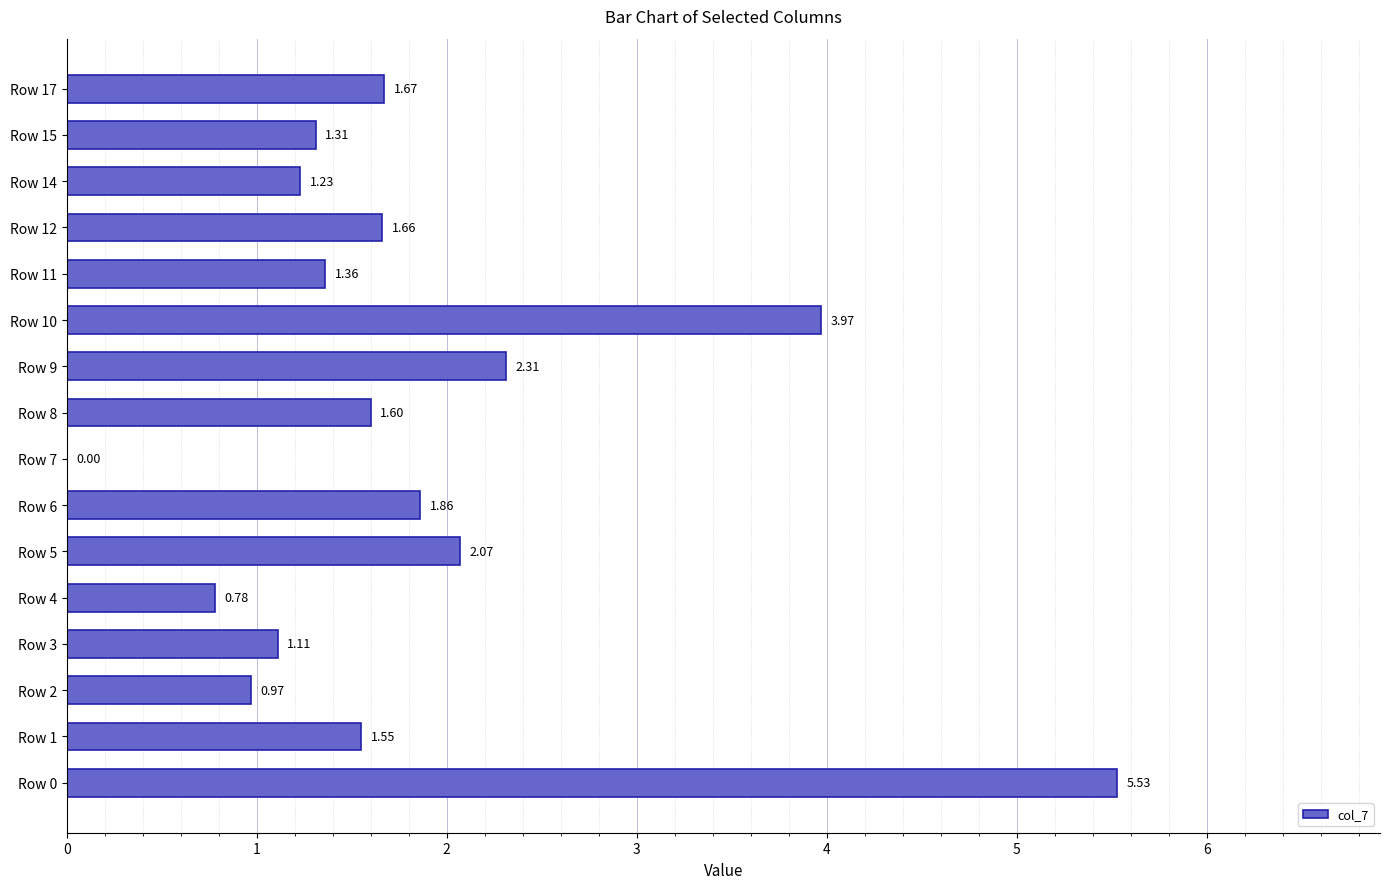

What is the sum of the values at Row 11 and Row 5?

3.4